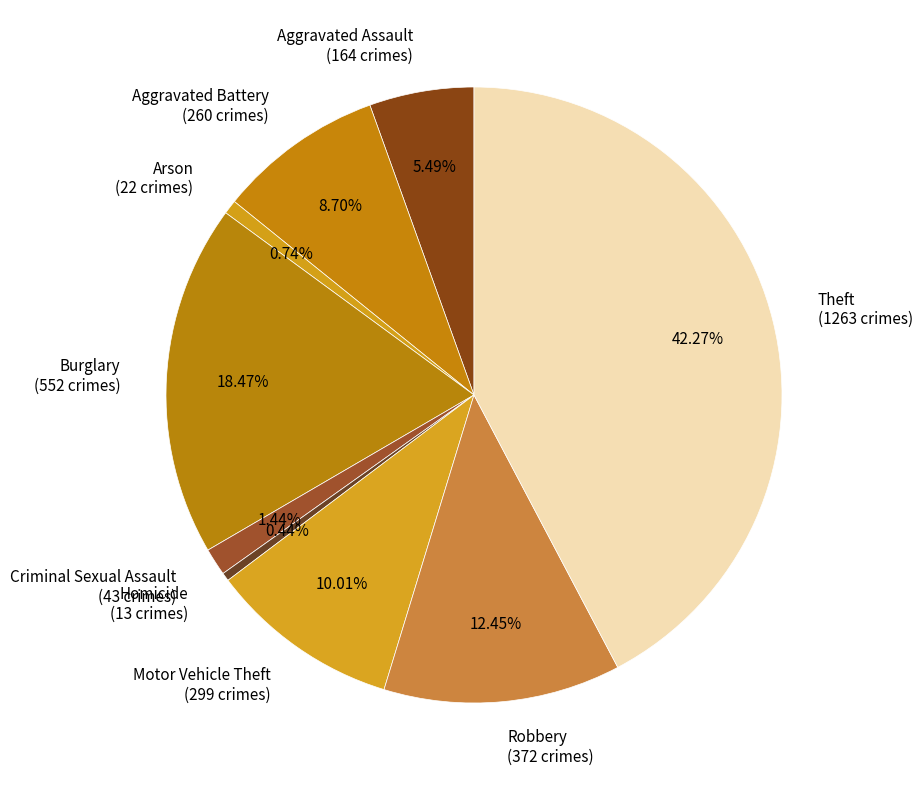

To the nearest percent, what is the combined percentage of Theft and Aggravated Assault?

48%